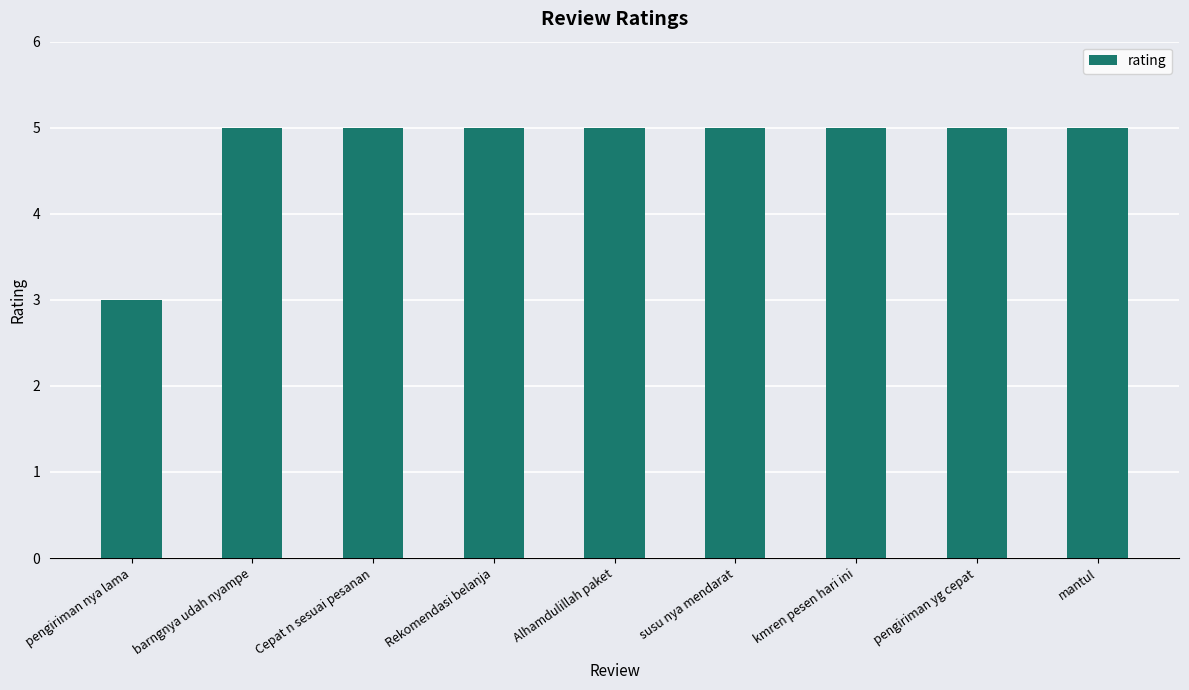

What is the difference between the maximum and minimum values?

2